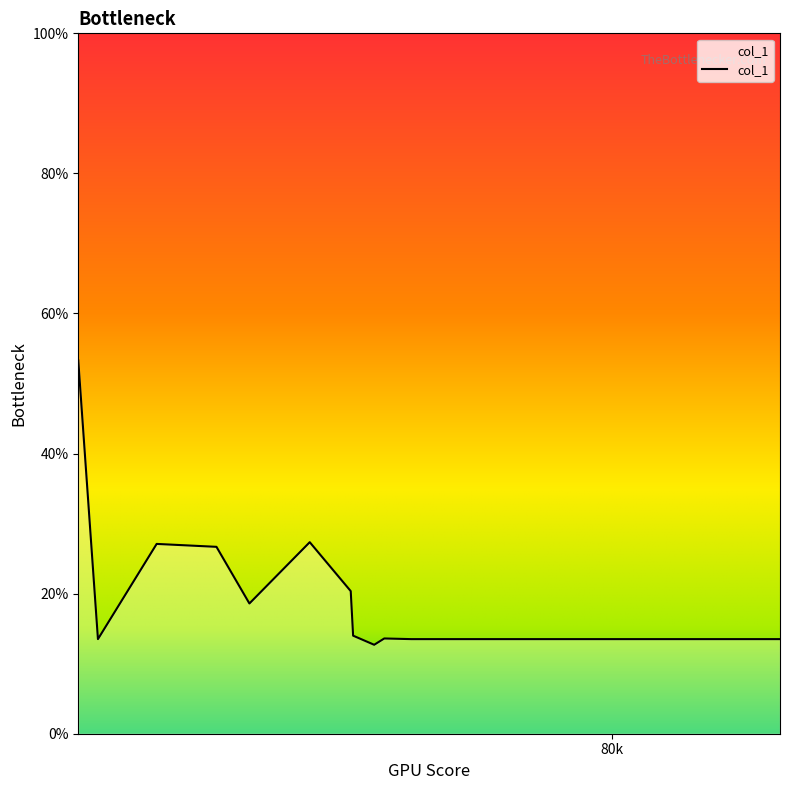

What is the difference between the maximum and minimum values?

40.6